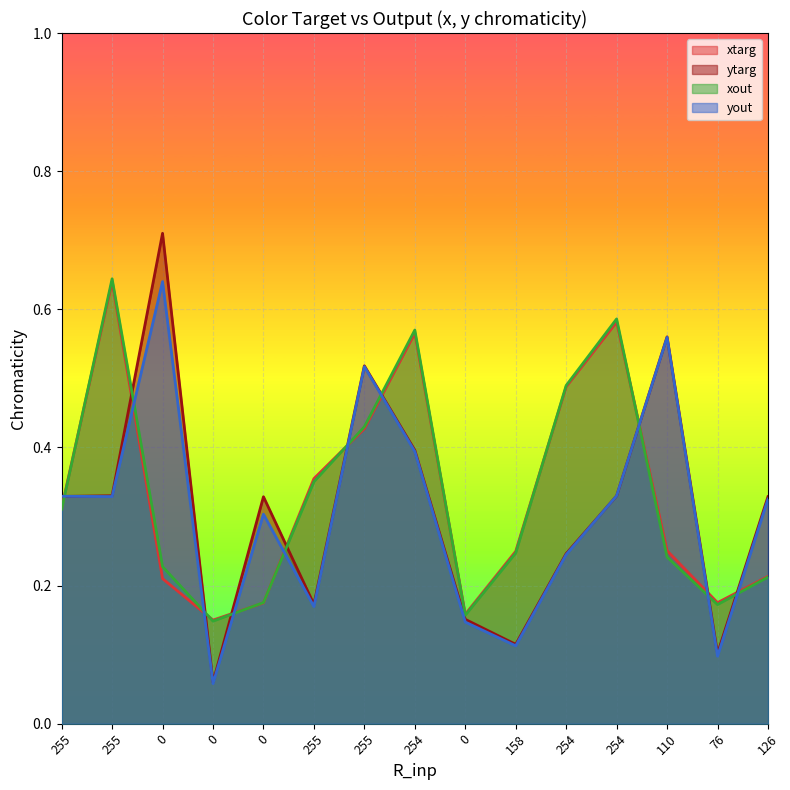

Does the chart display data point markers on the line(s)?

No